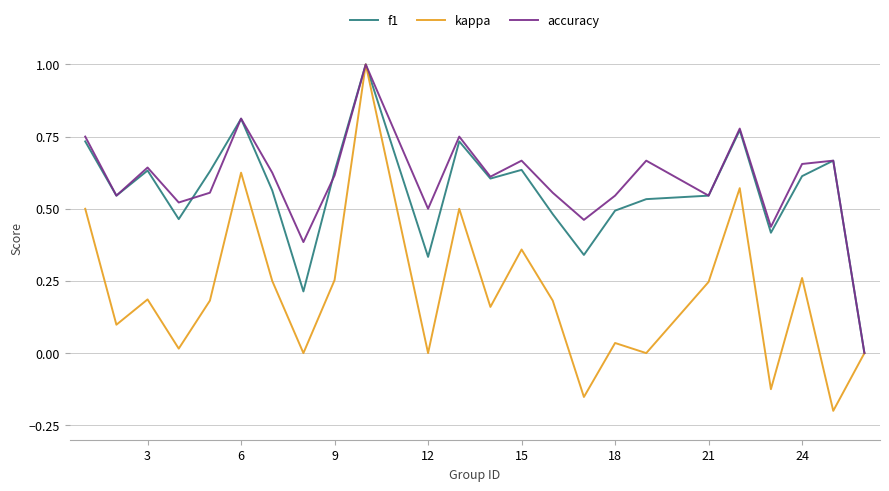

Which series has the largest range (max minus min)?

kappa